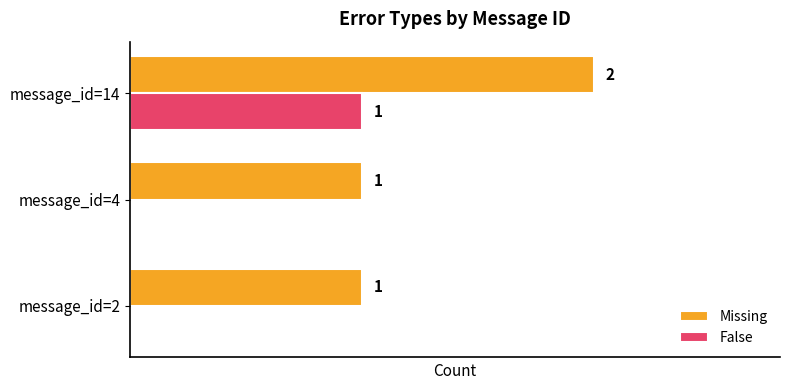

At which label does False reach its peak?

message_id=14